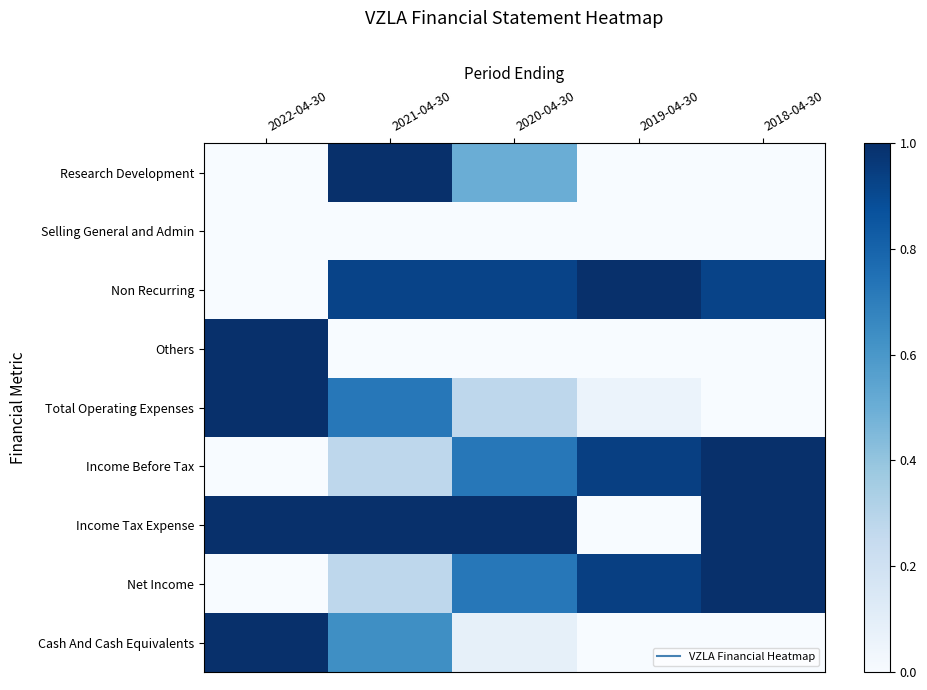

How many distinct data groups are displayed?

9